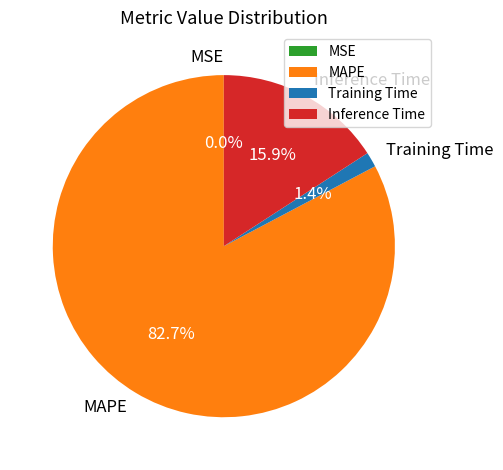

What percentage is NOT represented by MAPE?

17.3%